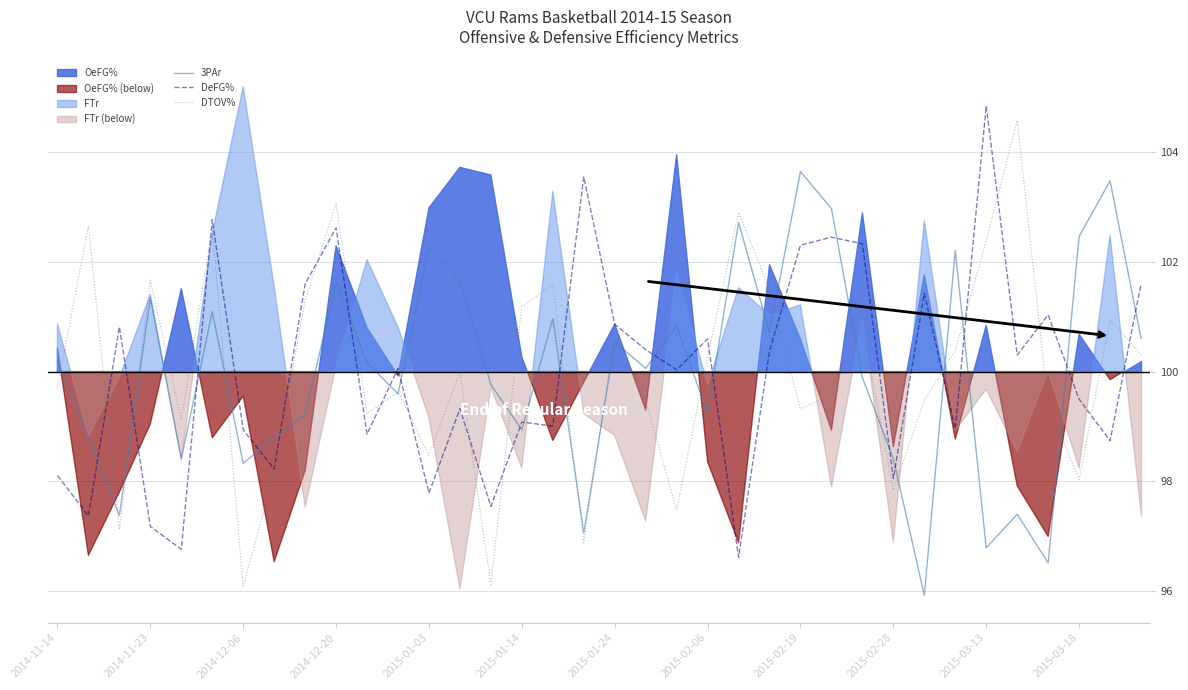

Which series ends up on top after the final intersection of 3PAr and DeFG%?

DeFG%